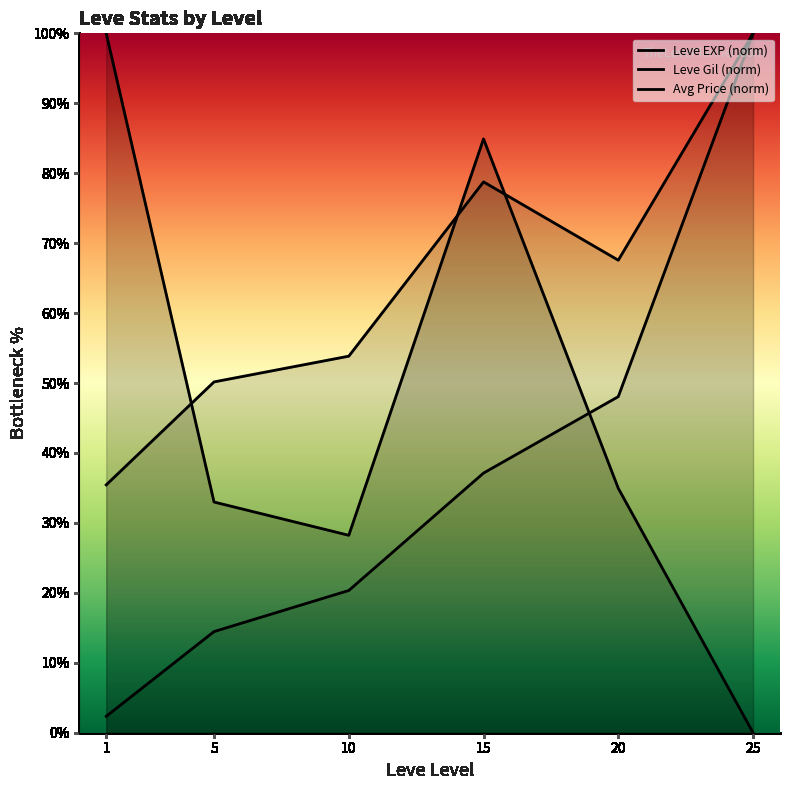

Rank the series by their maximum value, from lowest to highest.

Leve EXP (norm), Leve Gil (norm), Avg Price (norm)